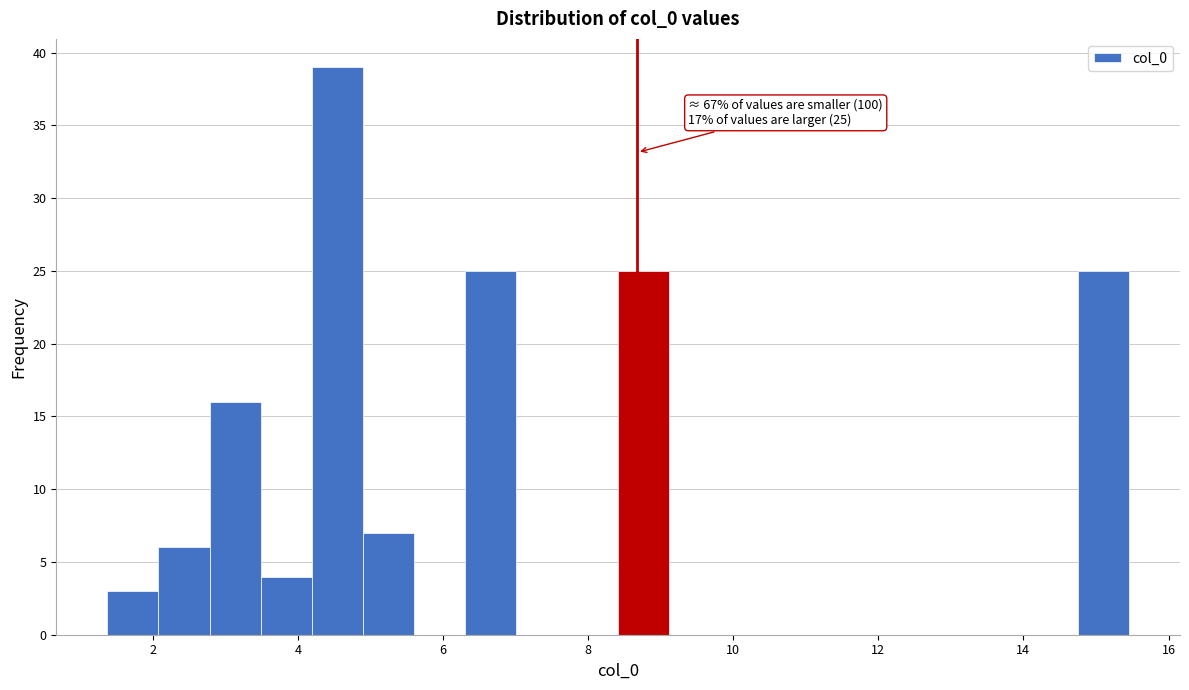

Around what value on the x-axis is the tallest bar? Give the approximate position of its centre, as read against the axis.

4.6